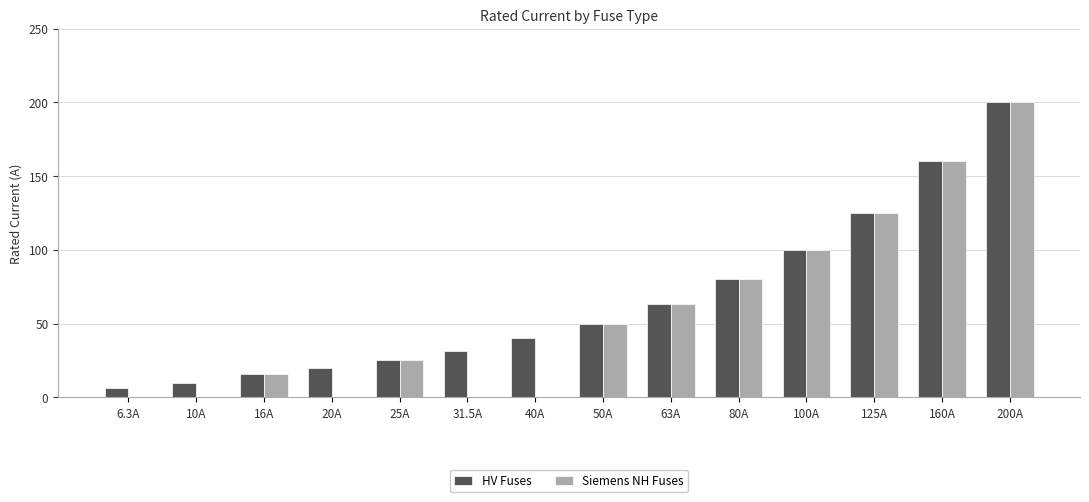

Which series has the widest spread of values?

Siemens NH Fuses